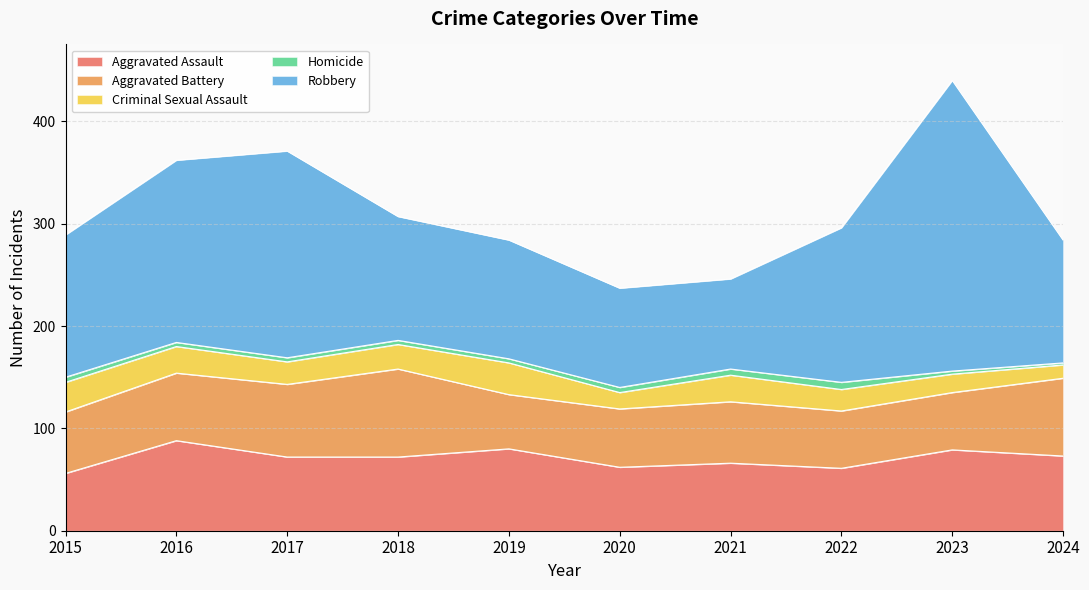

Where does the Aggravated Assault series first go above 72?

2016